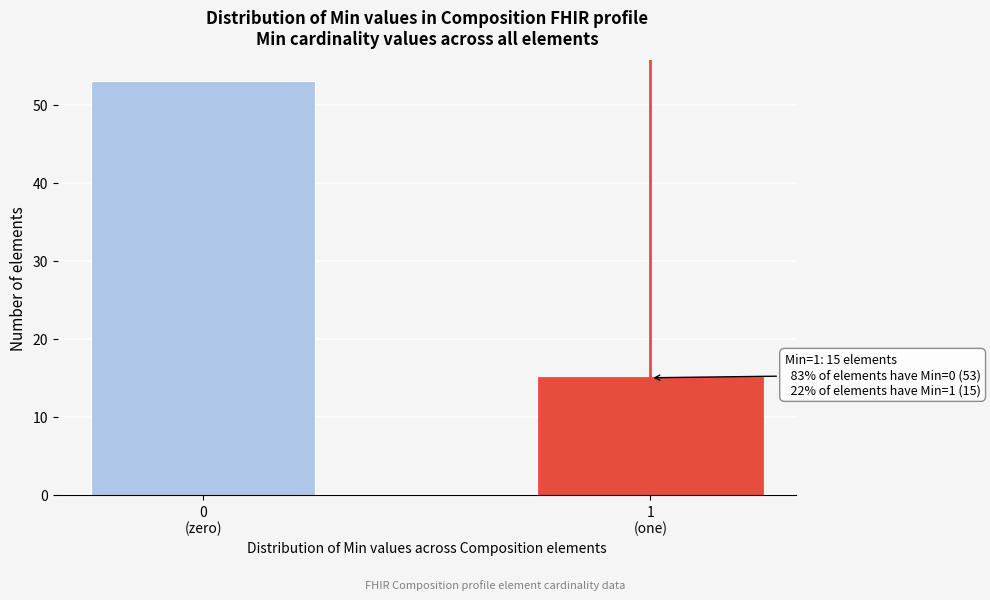

Reading left to right, list all the values displayed in this chart.

53	15